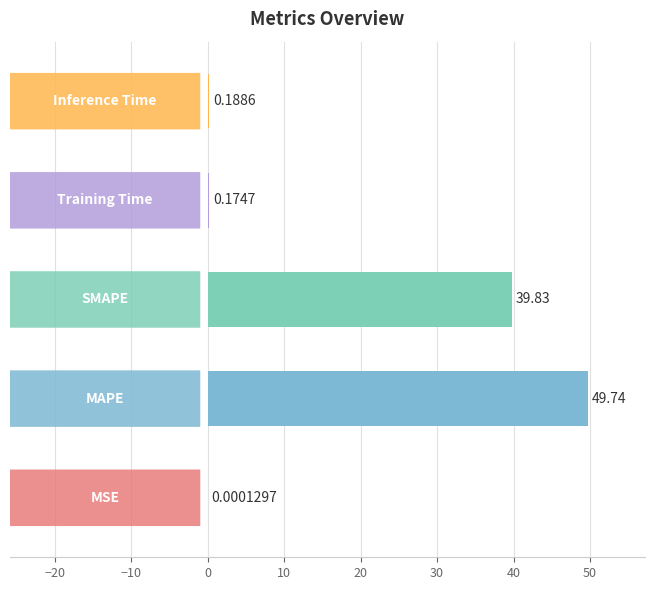

How many series are shown in this chart?

1